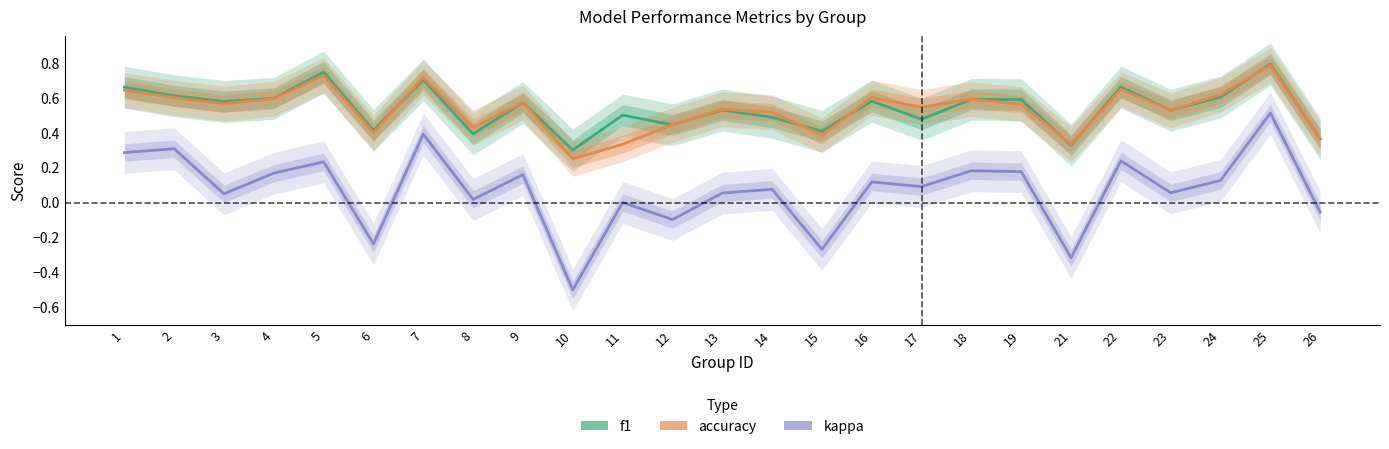

Reading left to right, what are all the values shown in this chart?

f1: 0.7	0.6	0.6	0.6	0.7	0.4	0.7	0.4	0.6	0.3	0.5	0.4	0.5	0.5	0.4	0.6	0.5	0.6	0.6	0.3	0.7	0.5	0.6	0.8	0.4
accuracy: 0.6	0.6	0.6	0.6	0.7	0.4	0.7	0.4	0.6	0.2	0.3	0.4	0.5	0.5	0.4	0.6	0.5	0.6	0.6	0.3	0.6	0.5	0.6	0.8	0.4
kappa: 0.3	0.3	0.0	0.2	0.2	-0.2	0.4	0.0	0.2	-0.5	0.0	-0.1	0.1	0.1	-0.3	0.1	0.1	0.2	0.2	-0.3	0.2	0.1	0.1	0.5	-0.1